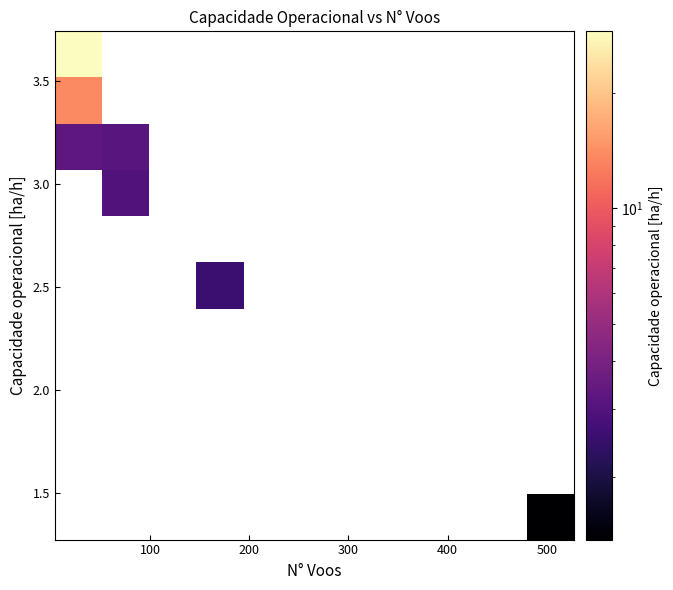

How many data points does each series have?

11